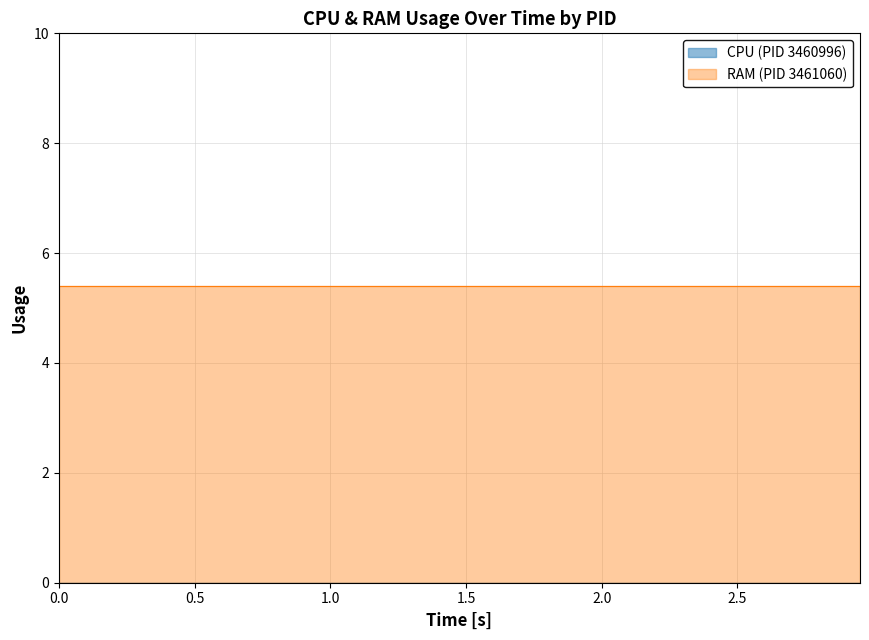

Which series has the largest total across all categories?

RAM (PID 3461060)